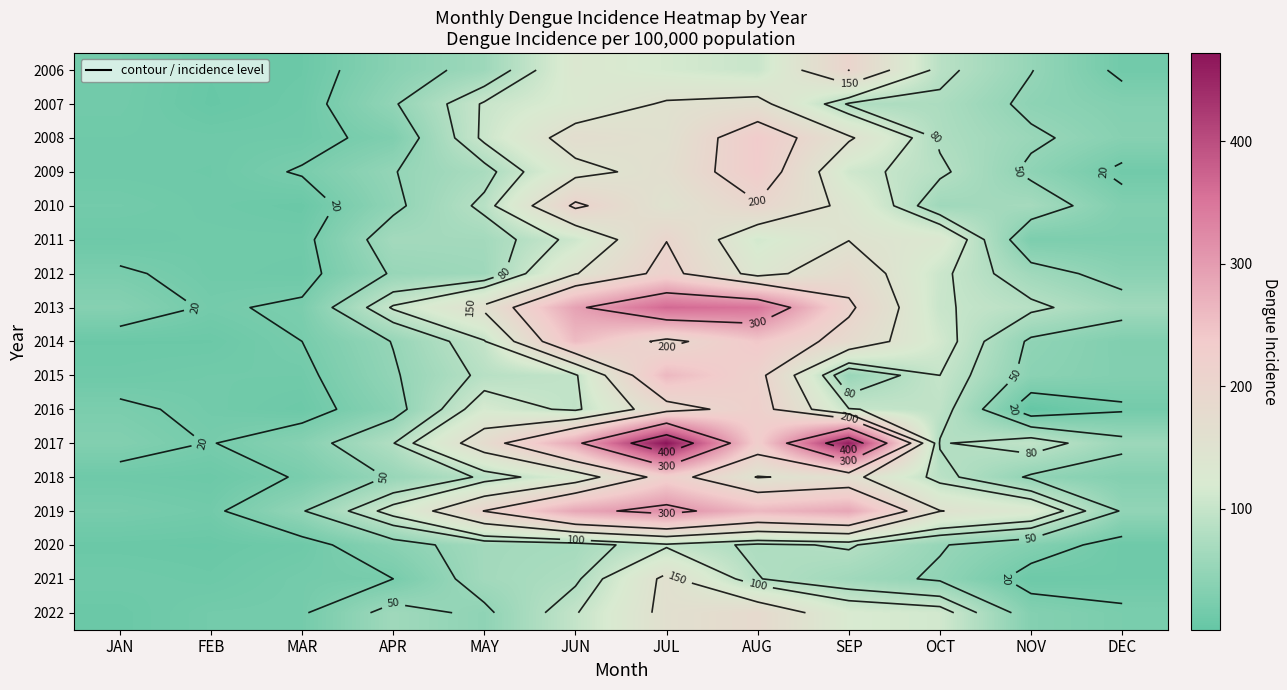

The value of 2021 at SEP is 110. True or false?

False